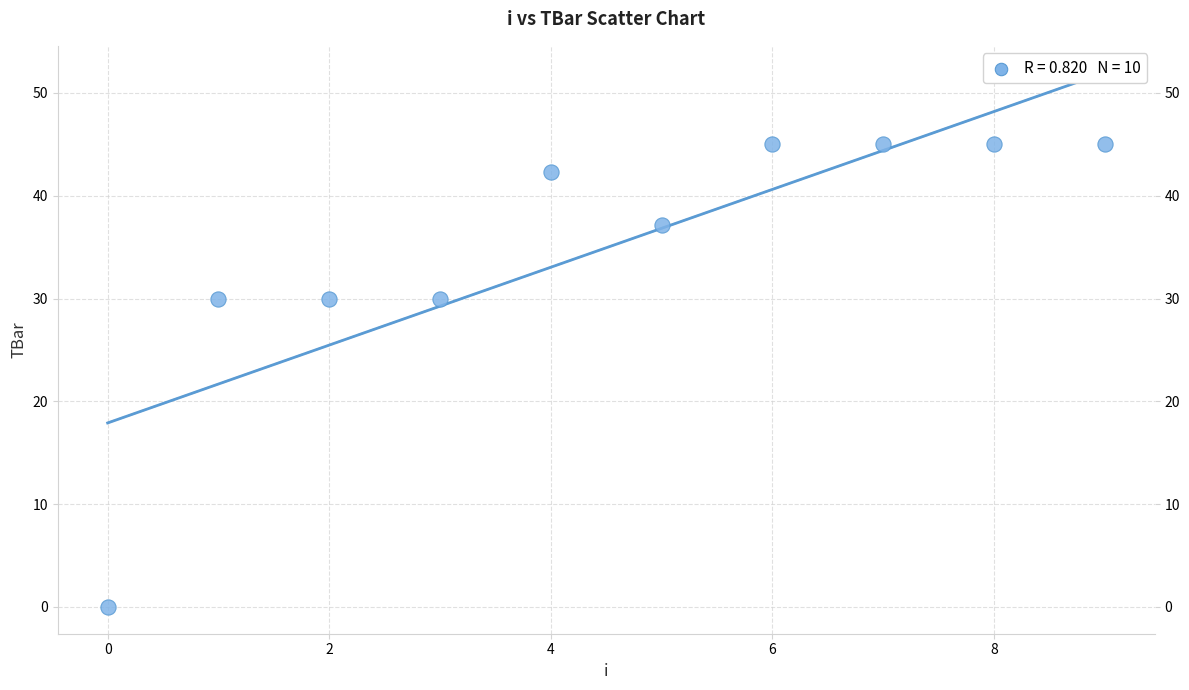

What is the average Y value?

34.9